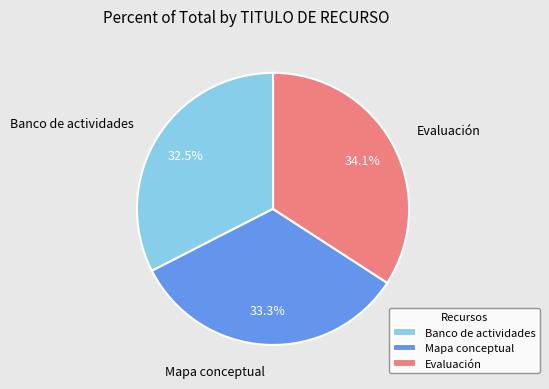

What percentage is the Mapa conceptual slice, to the nearest percent?

33%